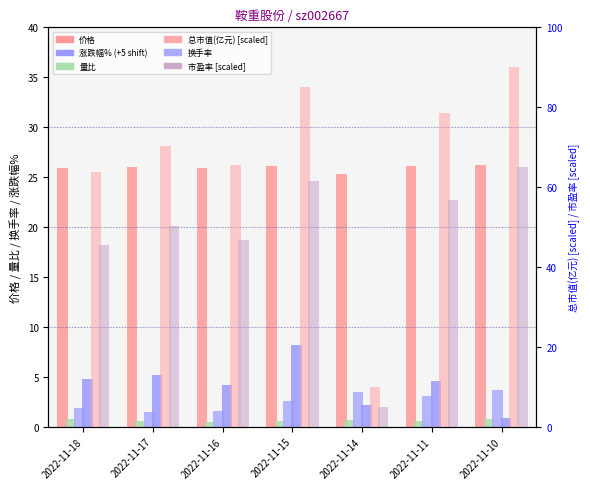

Between 2022-11-18 and 2022-11-17, which series saw the biggest shift?

总市值(亿元)